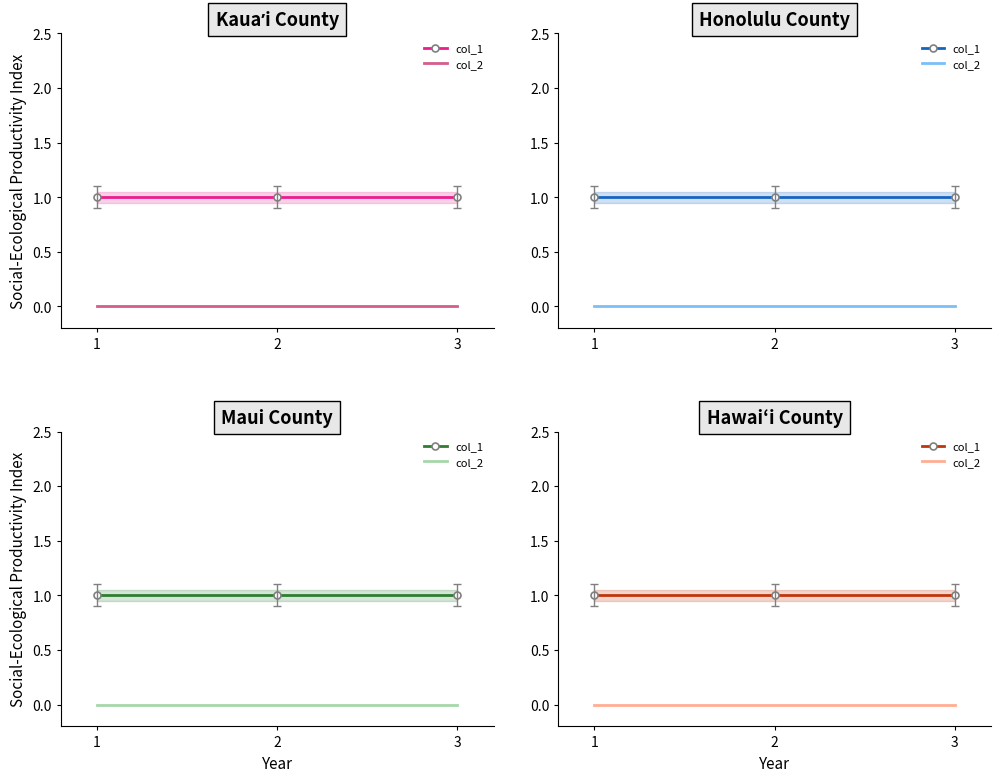

Which series has the largest range (max minus min)?

col_1